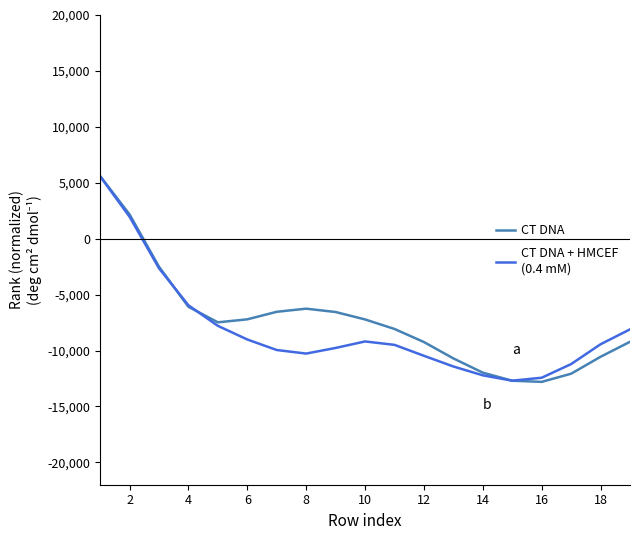

What is the smallest value displayed?

-12804.5